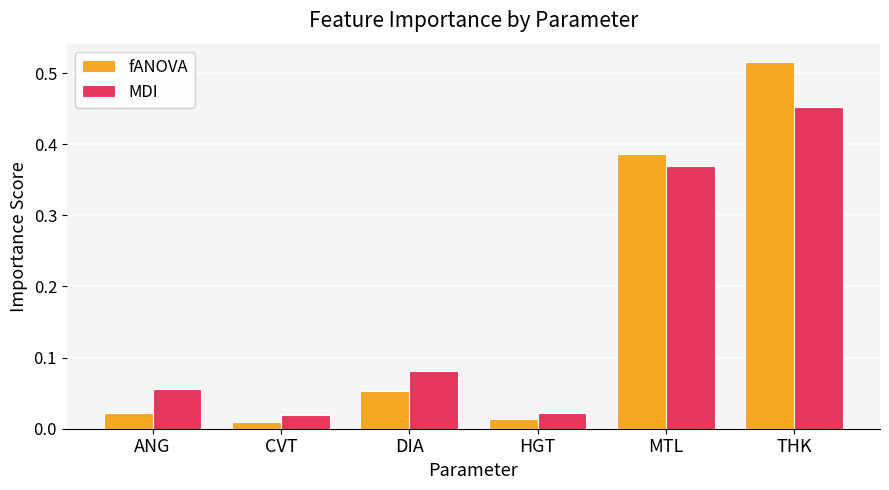

What are all the series names shown in the legend?

fANOVA, MDI